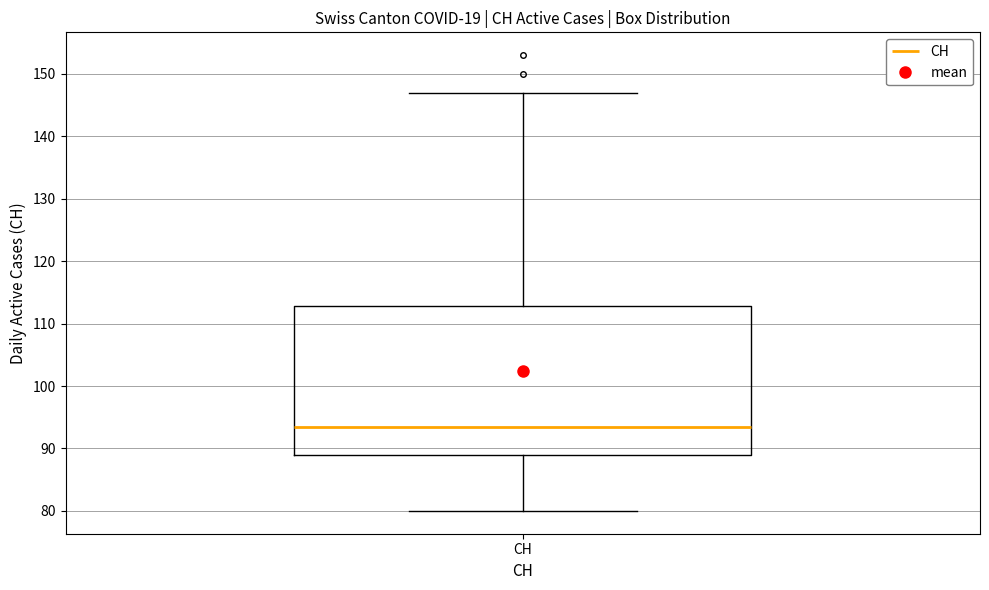

Where is the lower edge of the box for CH on the y-axis? The values are not printed on the chart, so give them approximately, as read against the axis.

89